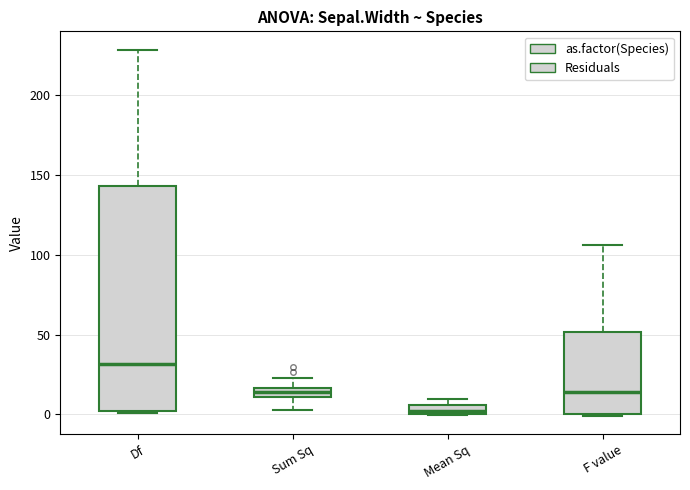

Where does the median line of the box for Df sit on the y-axis? The values are not printed on the chart, so give them approximately, as read against the axis.

30